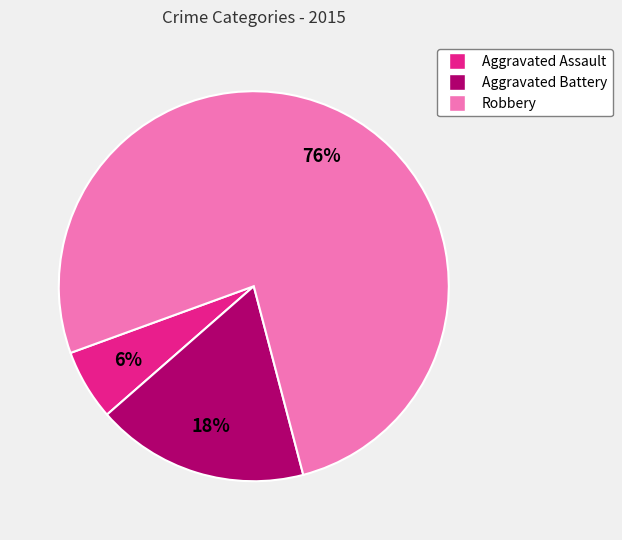

Does Aggravated Battery represent more than half of the total?

No